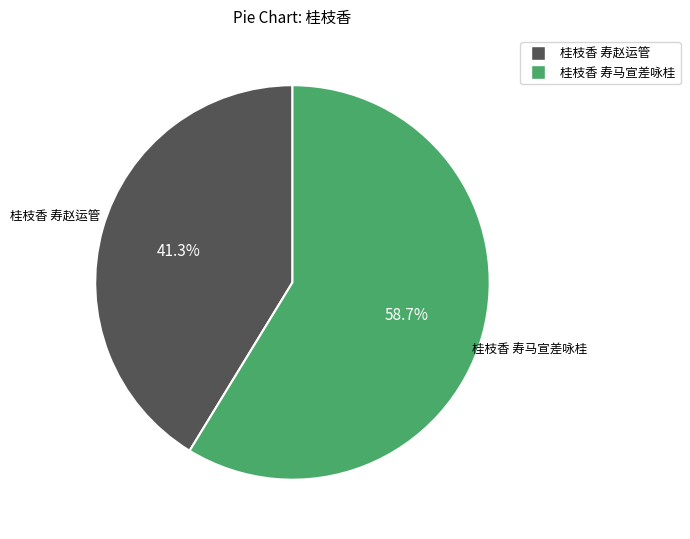

Which slice represents more than half of the pie?

桂枝香 寿马宣差咏桂